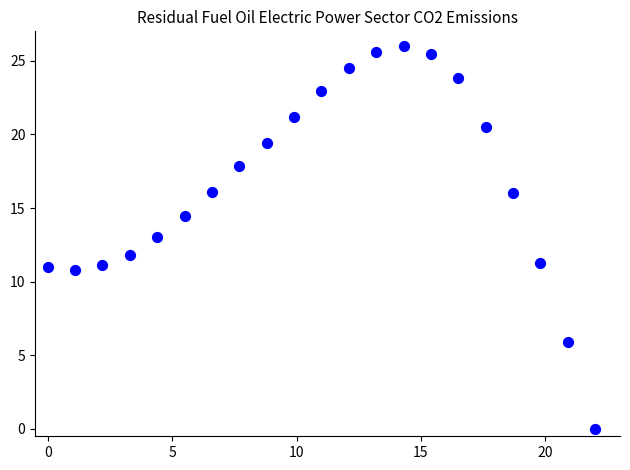

What is the range of Y values (max minus min)?

26.0